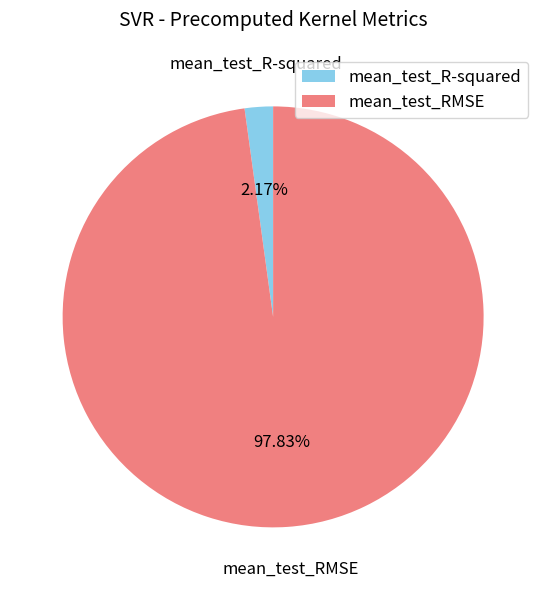

How much of the chart is everything except mean_test_R-squared?

97.8%